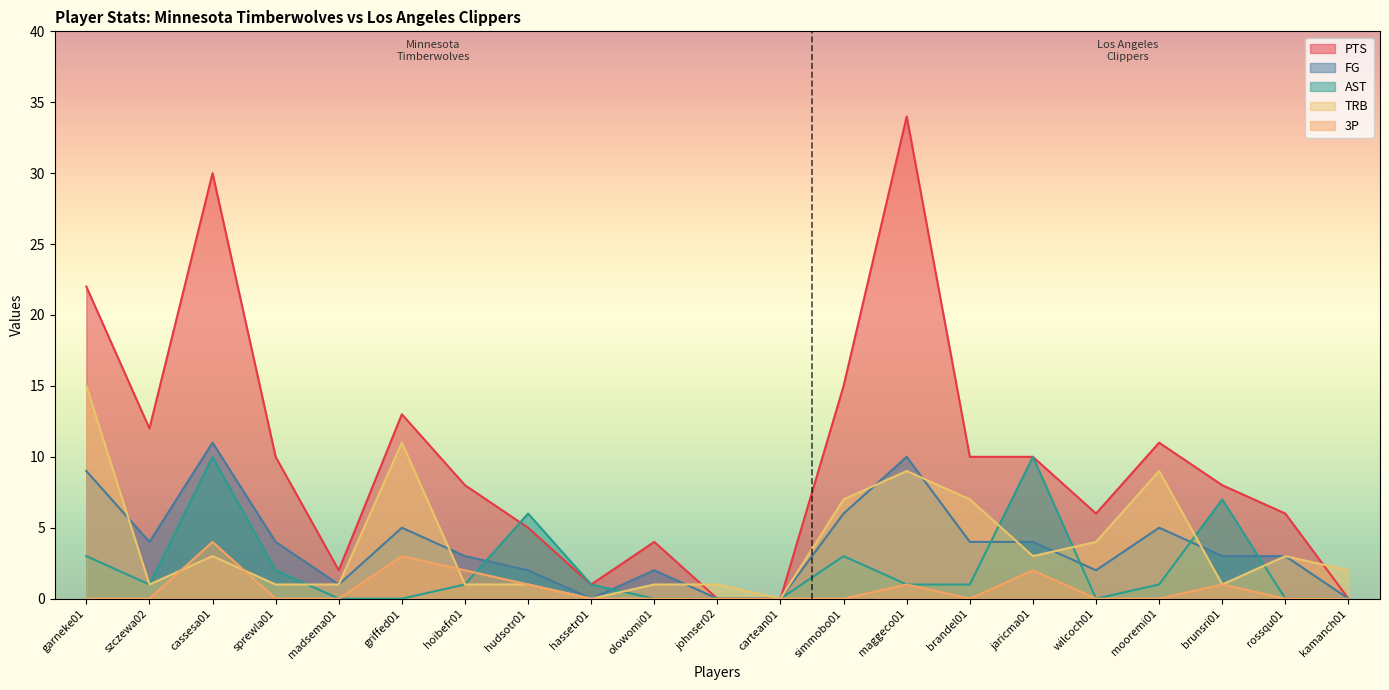

True or false: FG and PTS intersect in this chart.

False